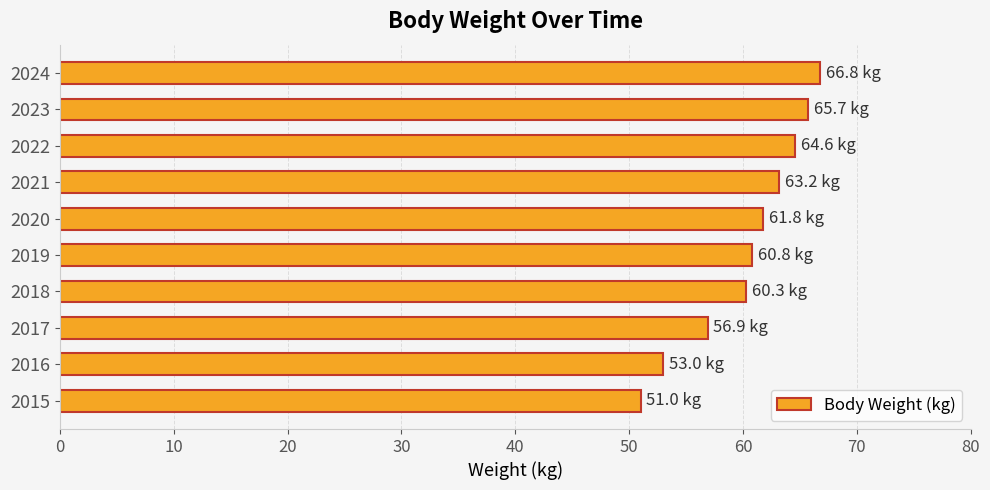

The chart shows a value of 64.6 at 2022. True or false?

True